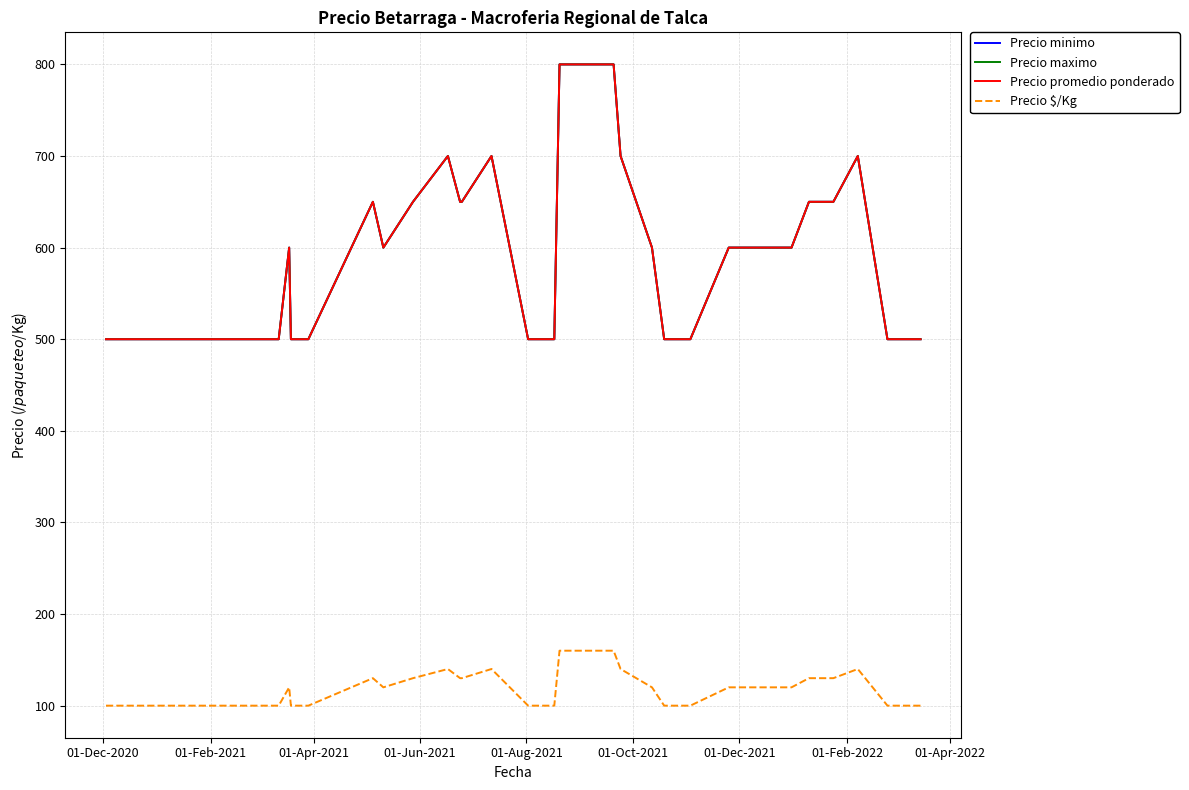

Does the chart have visible grid lines?

Yes